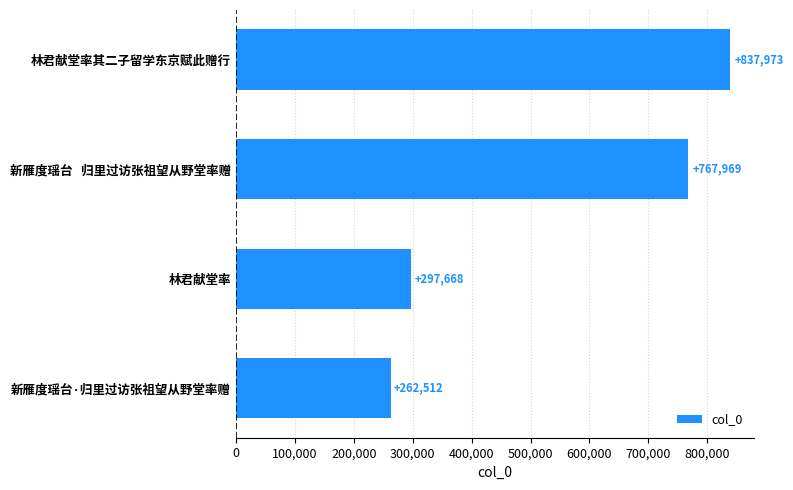

What is the change in value from 林君献堂率 to 新雁度瑶台·归里过访张祖望从野堂率赠?

-35156